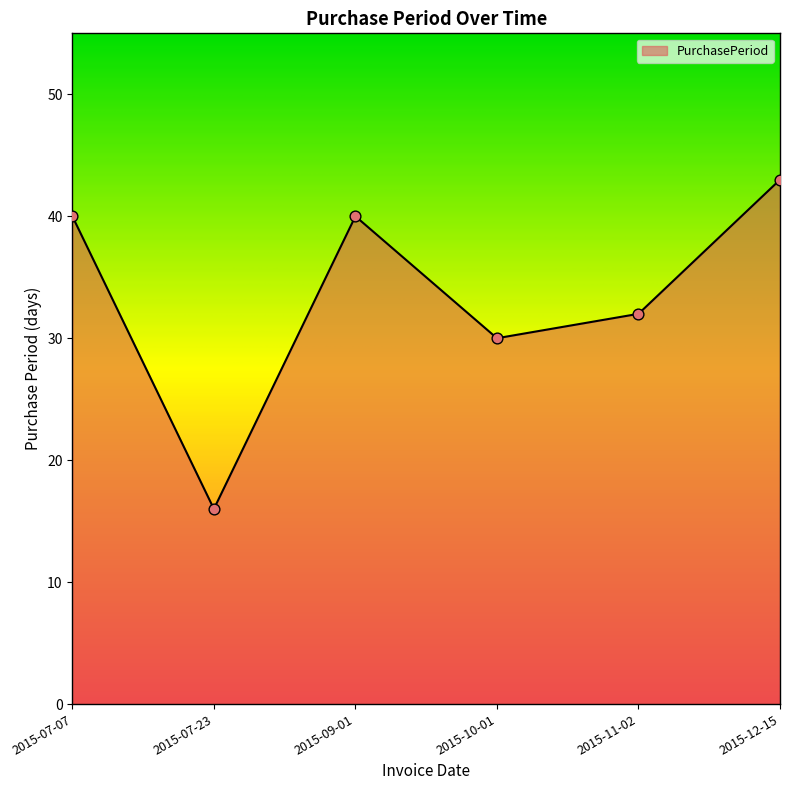

What is the ratio of the value at 2015-09-01 to the value at 2015-07-07?

1.0